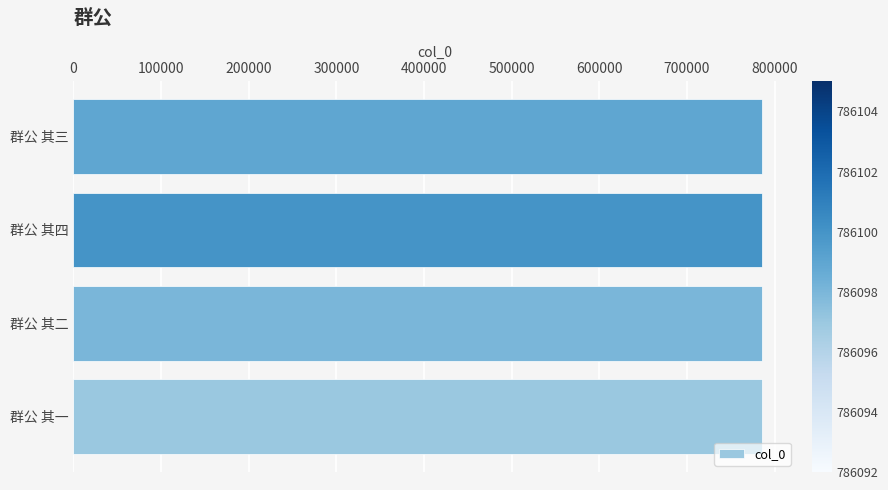

What is the ratio of the value at 群公 其二 to the value at 群公 其一?

1.0